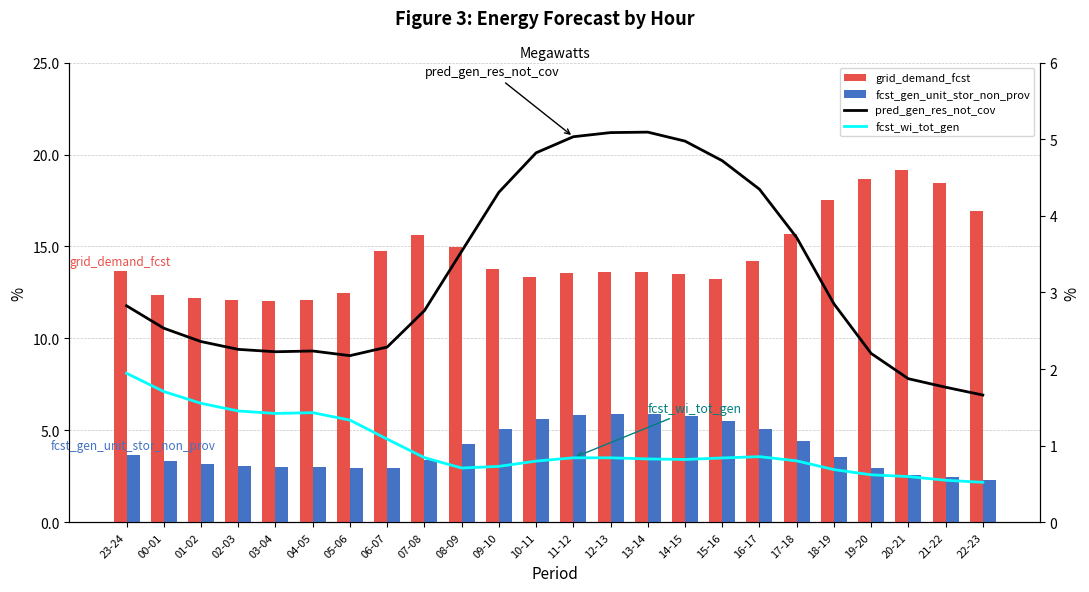

At 12-13, list the series in order from largest to smallest.

grid_demand_fcst, fcst_gen_unit_stor_non_prov, pred_gen_res_not_cov, fcst_wi_tot_gen